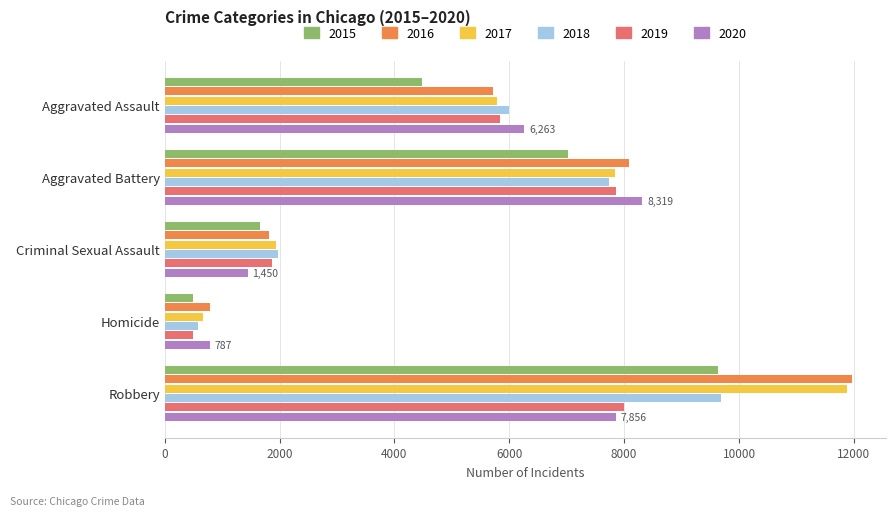

Count the number of data series in this chart.

6